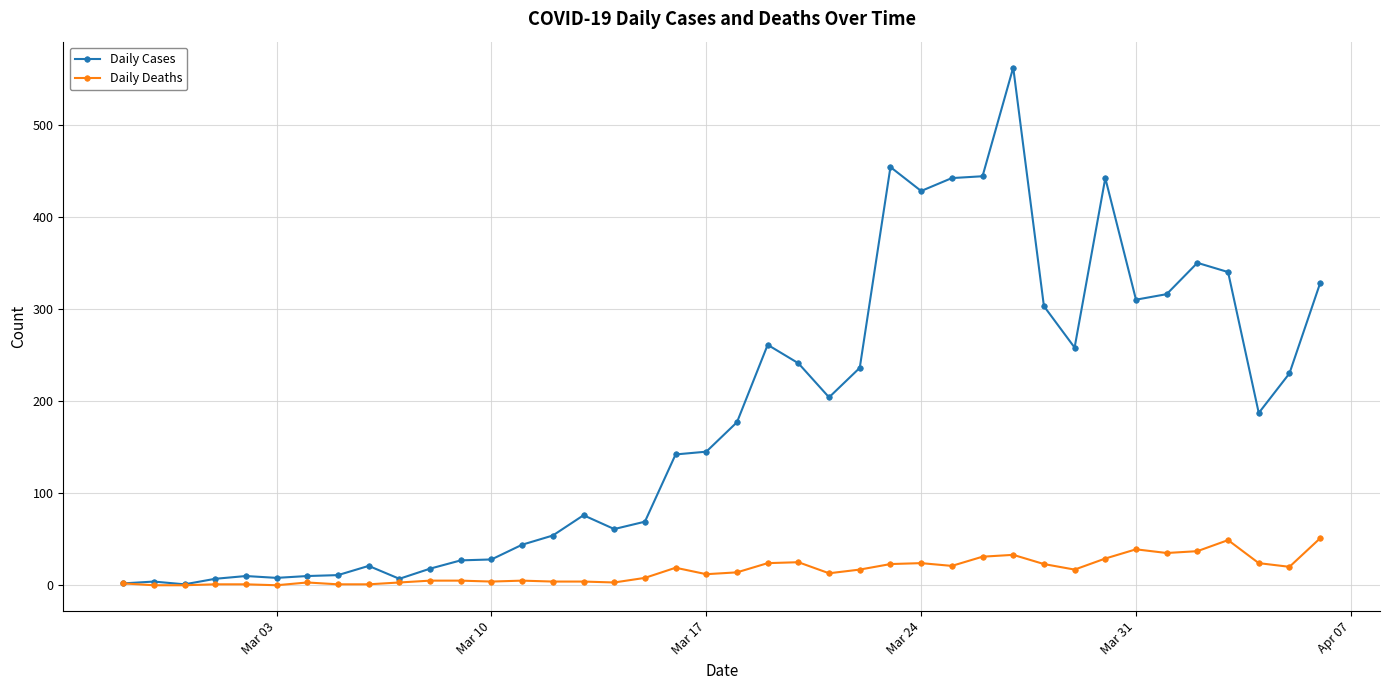

How many lines are shown in the chart?

2